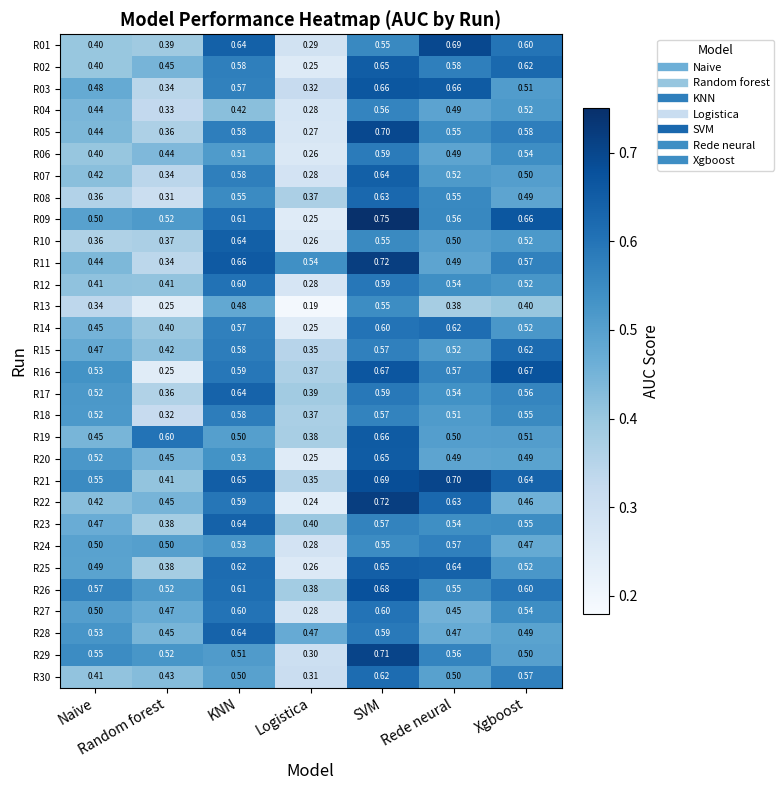

Is the value of R06 at Naive greater than the value of R22 at Random forest?

No